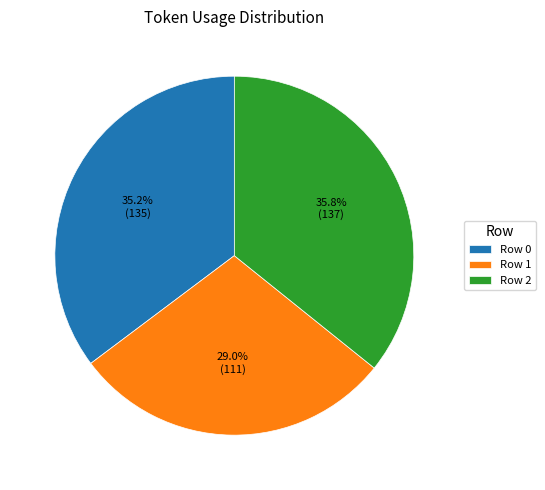

To the nearest percent, what is the combined percentage of Row 2 and Row 1?

65%